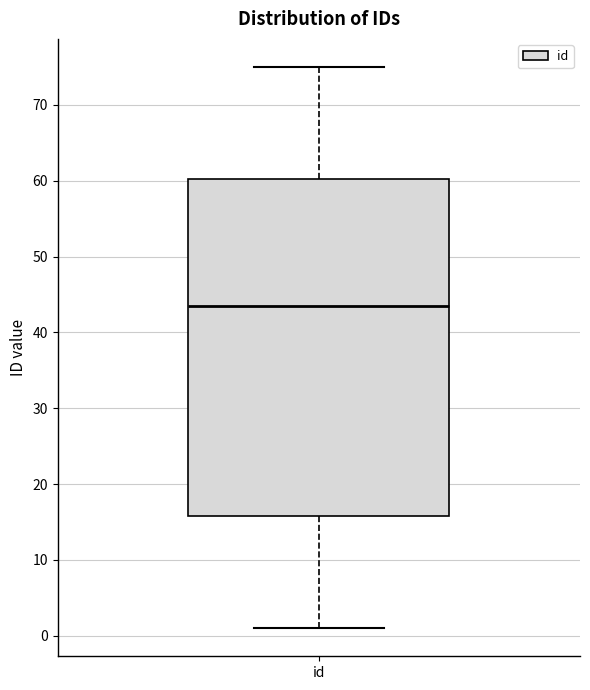

Read this box plot against the y-axis: the position of the median line, the range covered by the box, and the ends of both whiskers. The values are not printed on the chart, so give them approximately, as read against the axis.

median 44, box 16 to 60, whiskers 1 to 75